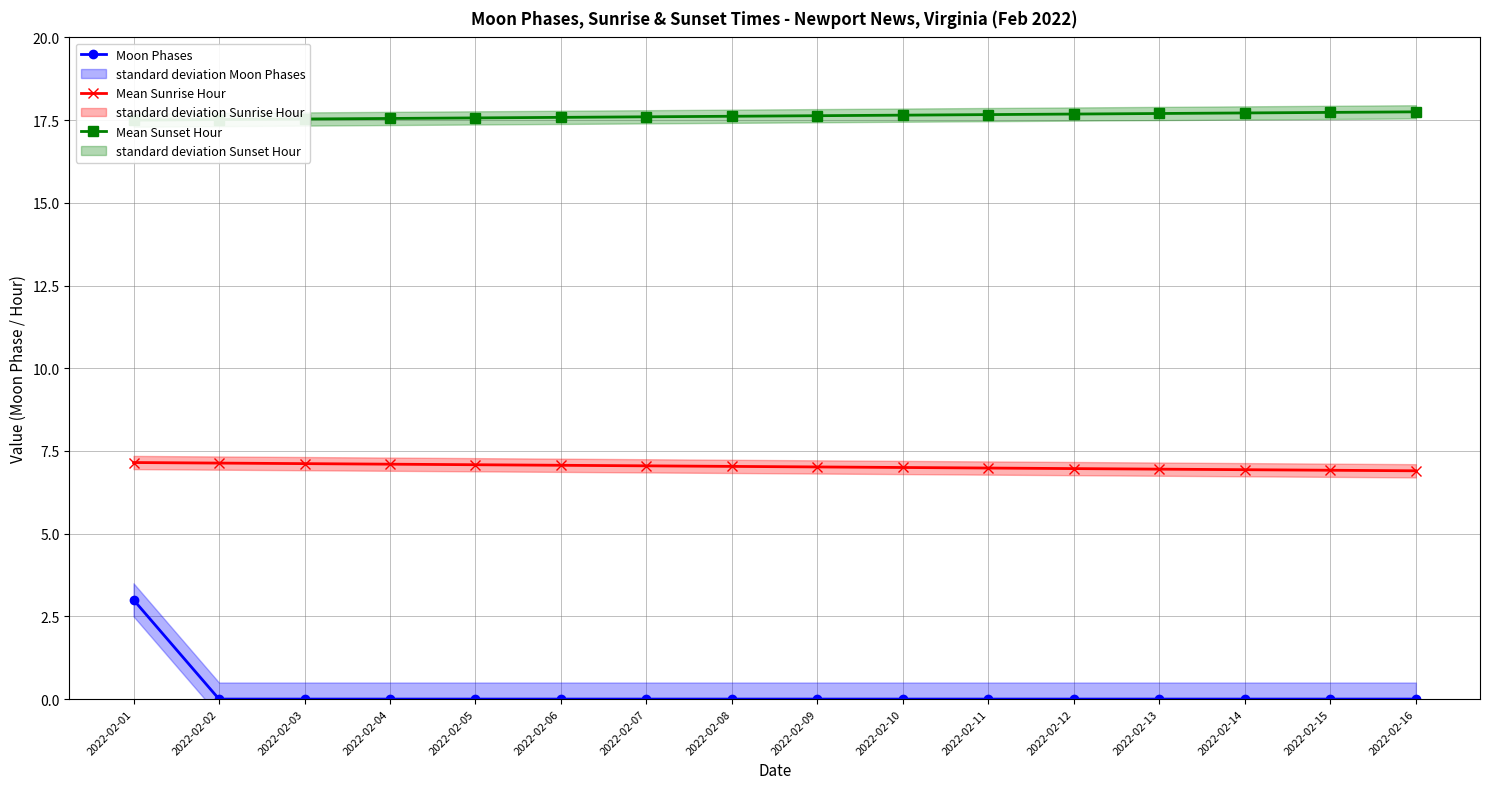

Count the number of categories in the chart.

16